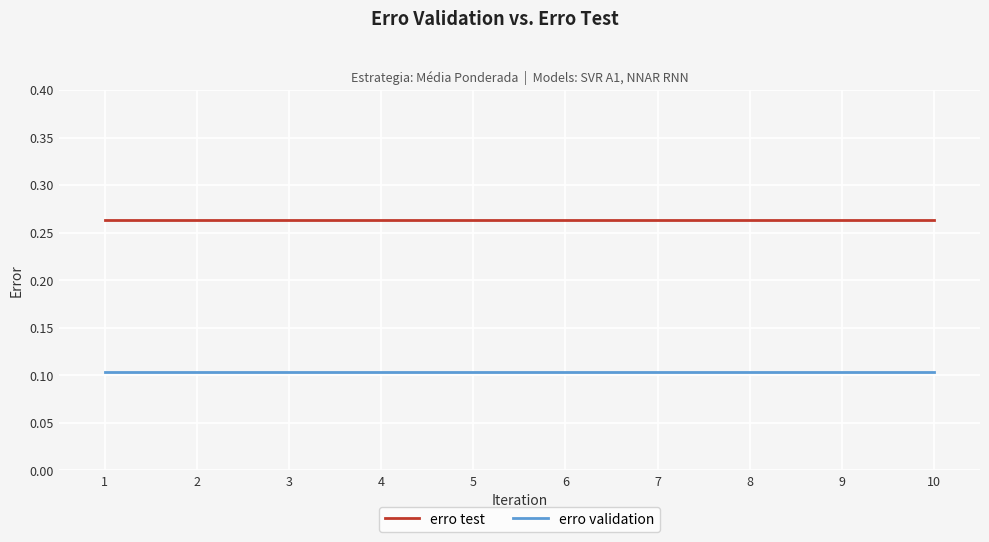

True or false: erro test and erro validation intersect in this chart.

False